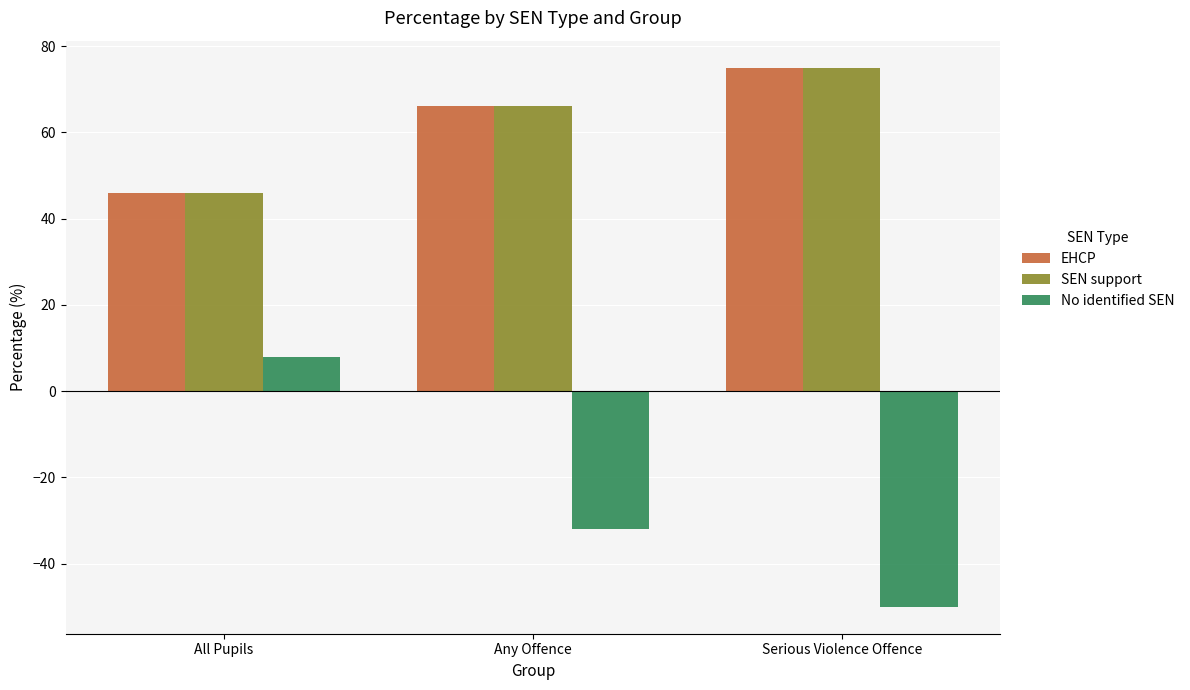

Is it true that EHCP equals 66 at Any Offence?

True